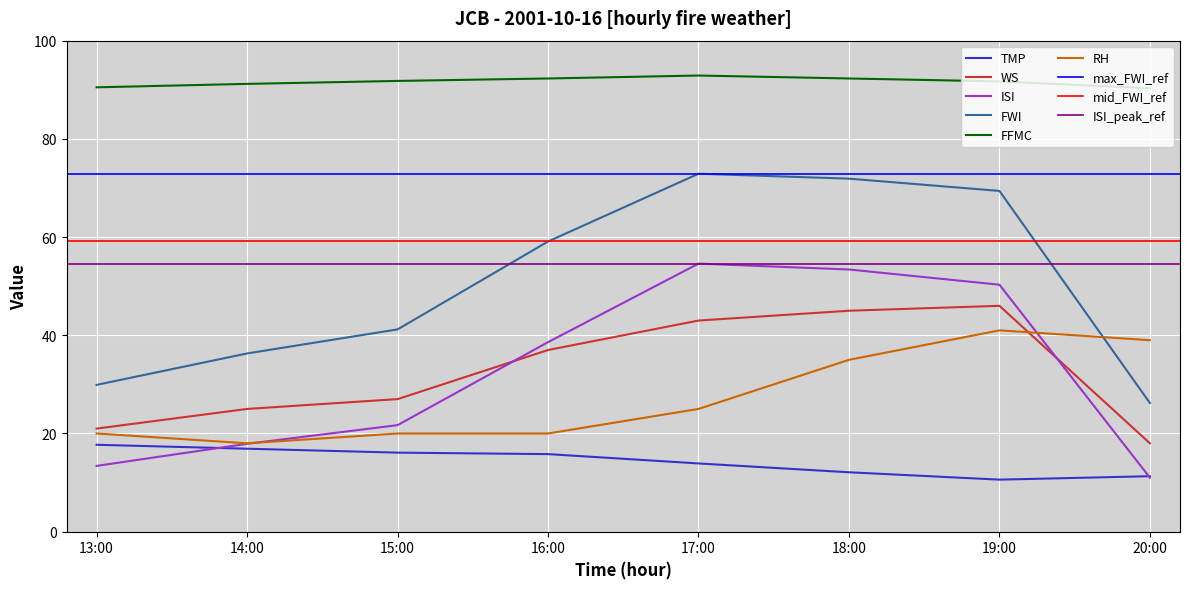

What position from the right is 20:00?

1